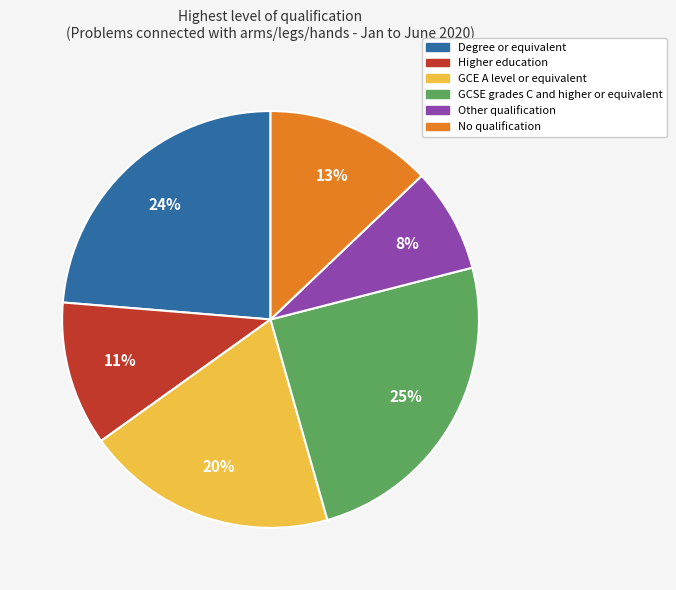

What percentage is the GCSE grades C and higher or equivalent slice, to the nearest percent?

25%